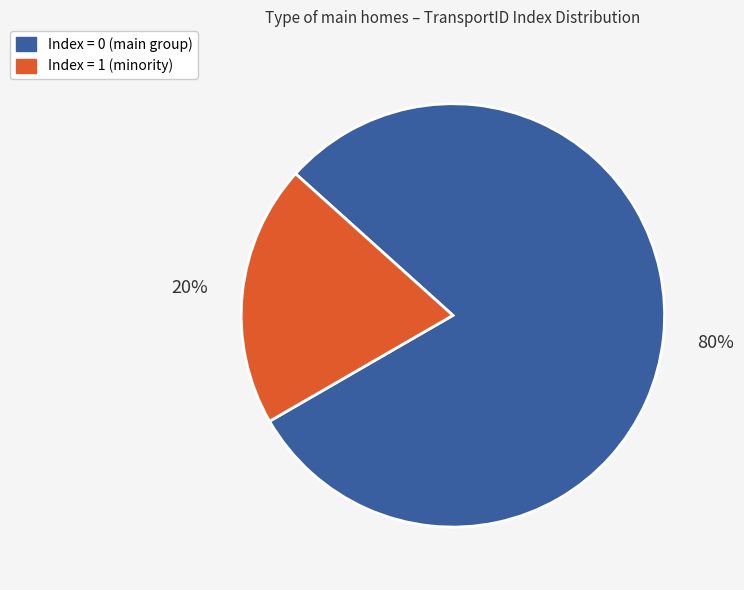

Is there any slice that represents more than half of the pie?

Yes